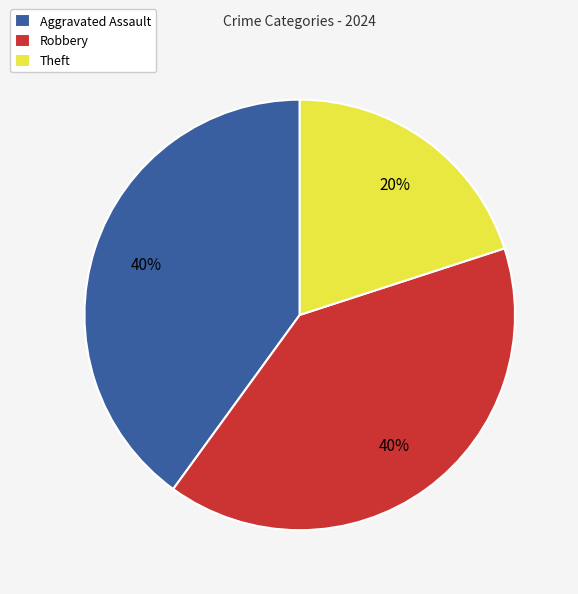

Approximately how many times larger is the value at Aggravated Assault compared to Robbery?

1.0